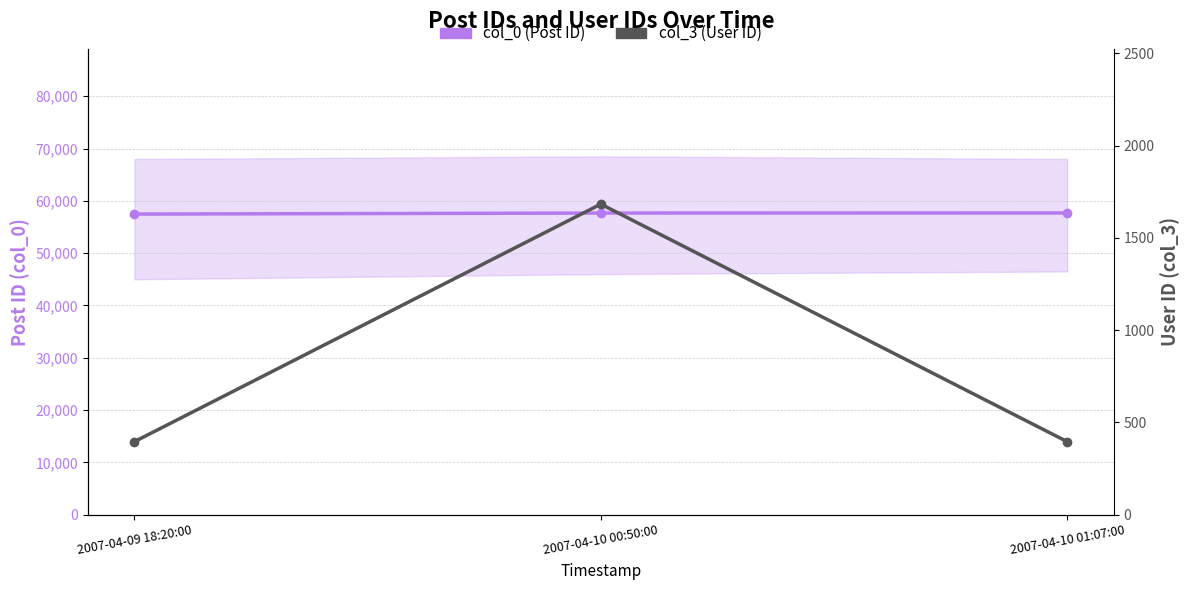

List the labels in order of col_3 (User ID) value, smallest first.

2007-04-09 18:20:00, 2007-04-10 01:07:00, 2007-04-10 00:50:00